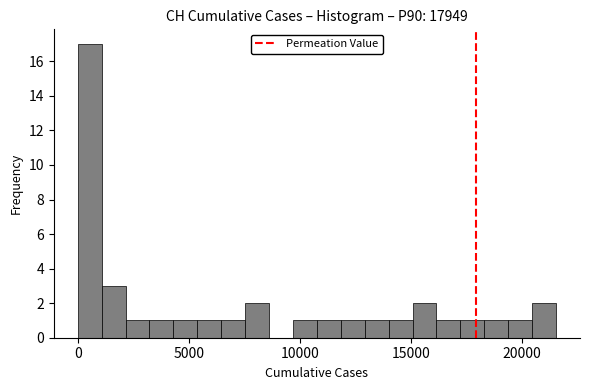

Around what value on the x-axis is the tallest bar? Give the approximate position of its centre, as read against the axis.

500